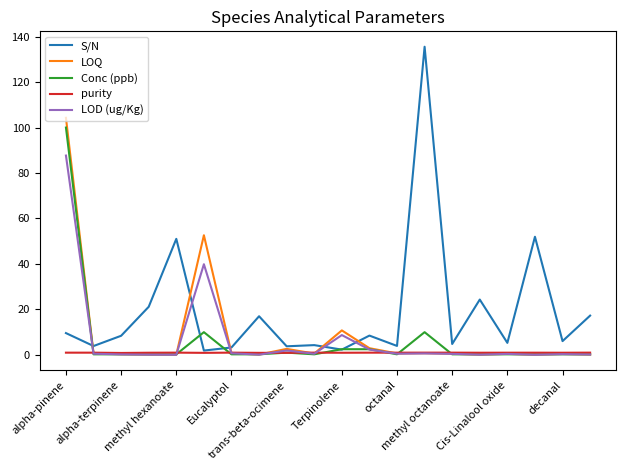

What is the highest value of the Conc (ppb) series?

100.0